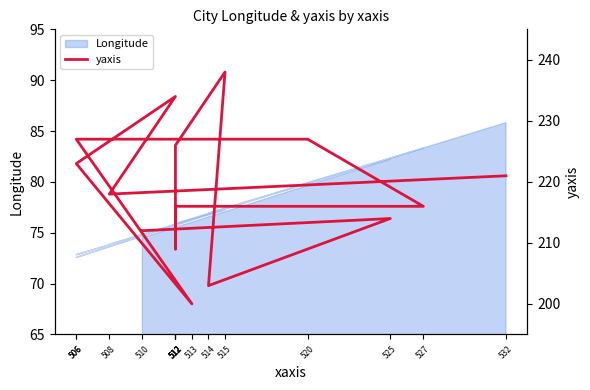

Approximately how many times larger is the value at 512 compared to 512?

0.9